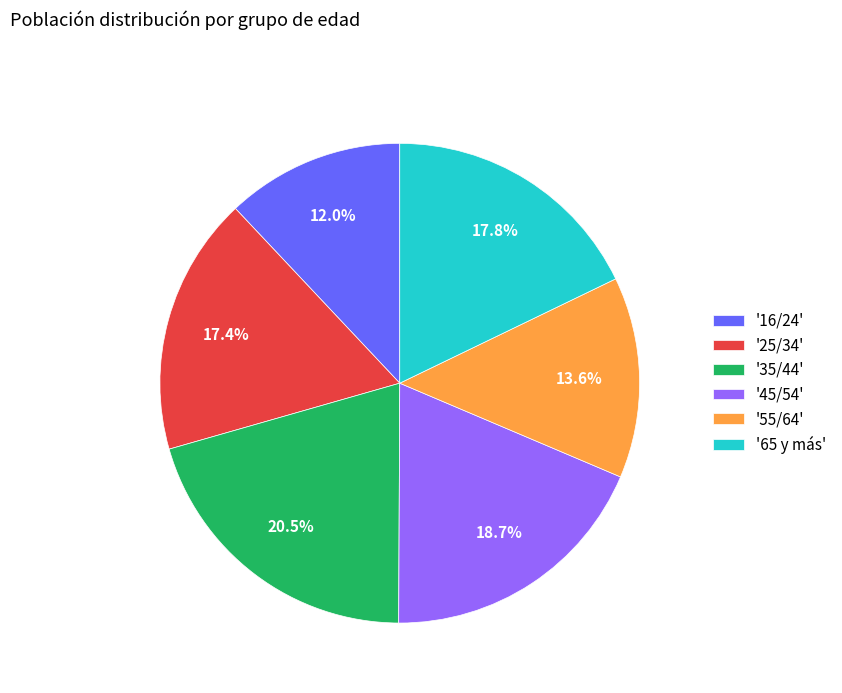

Does any single category account for the majority?

No